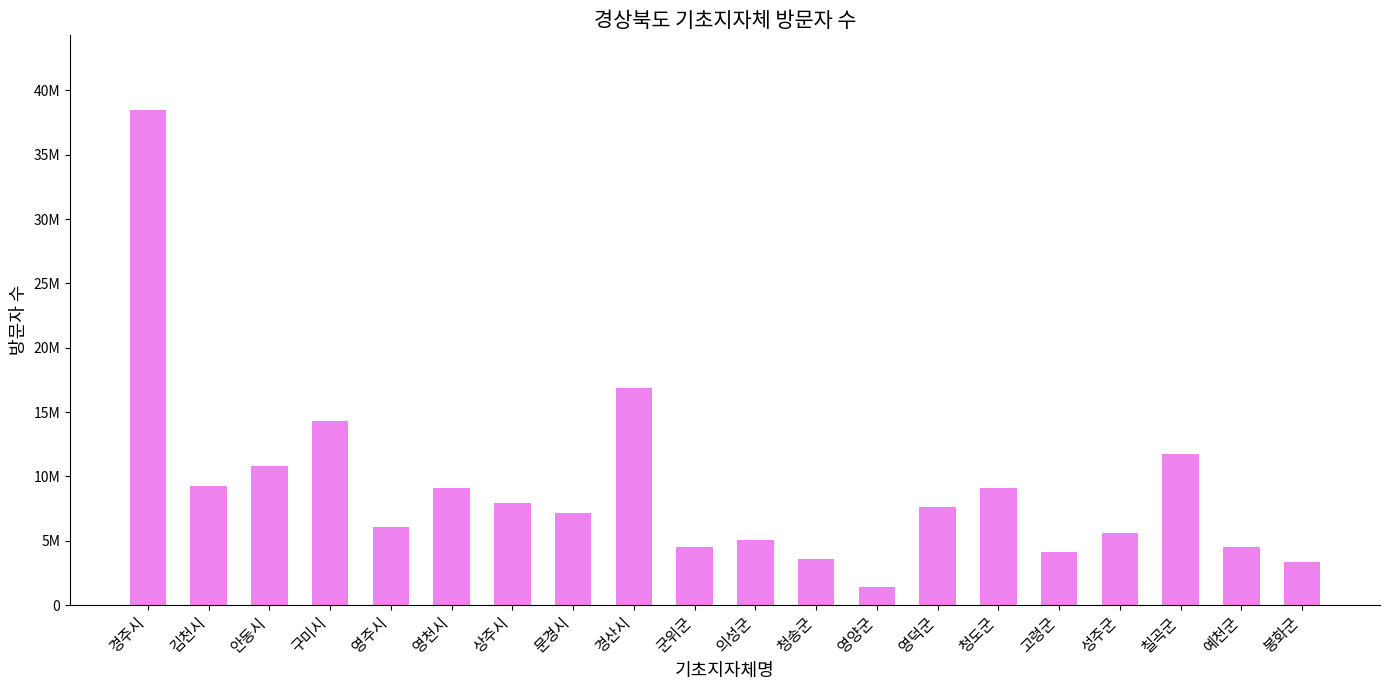

What is the label of the 4th bar from the left?

구미시